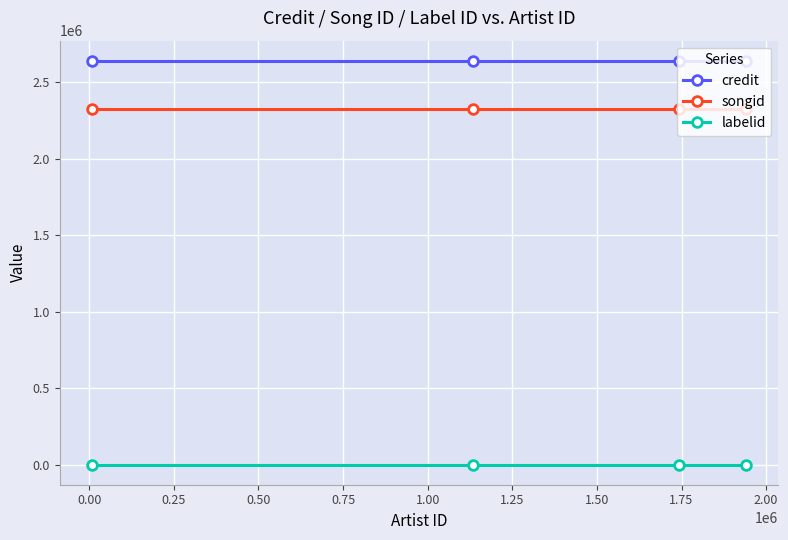

What are all the series names shown in the legend?

credit, songid, labelid